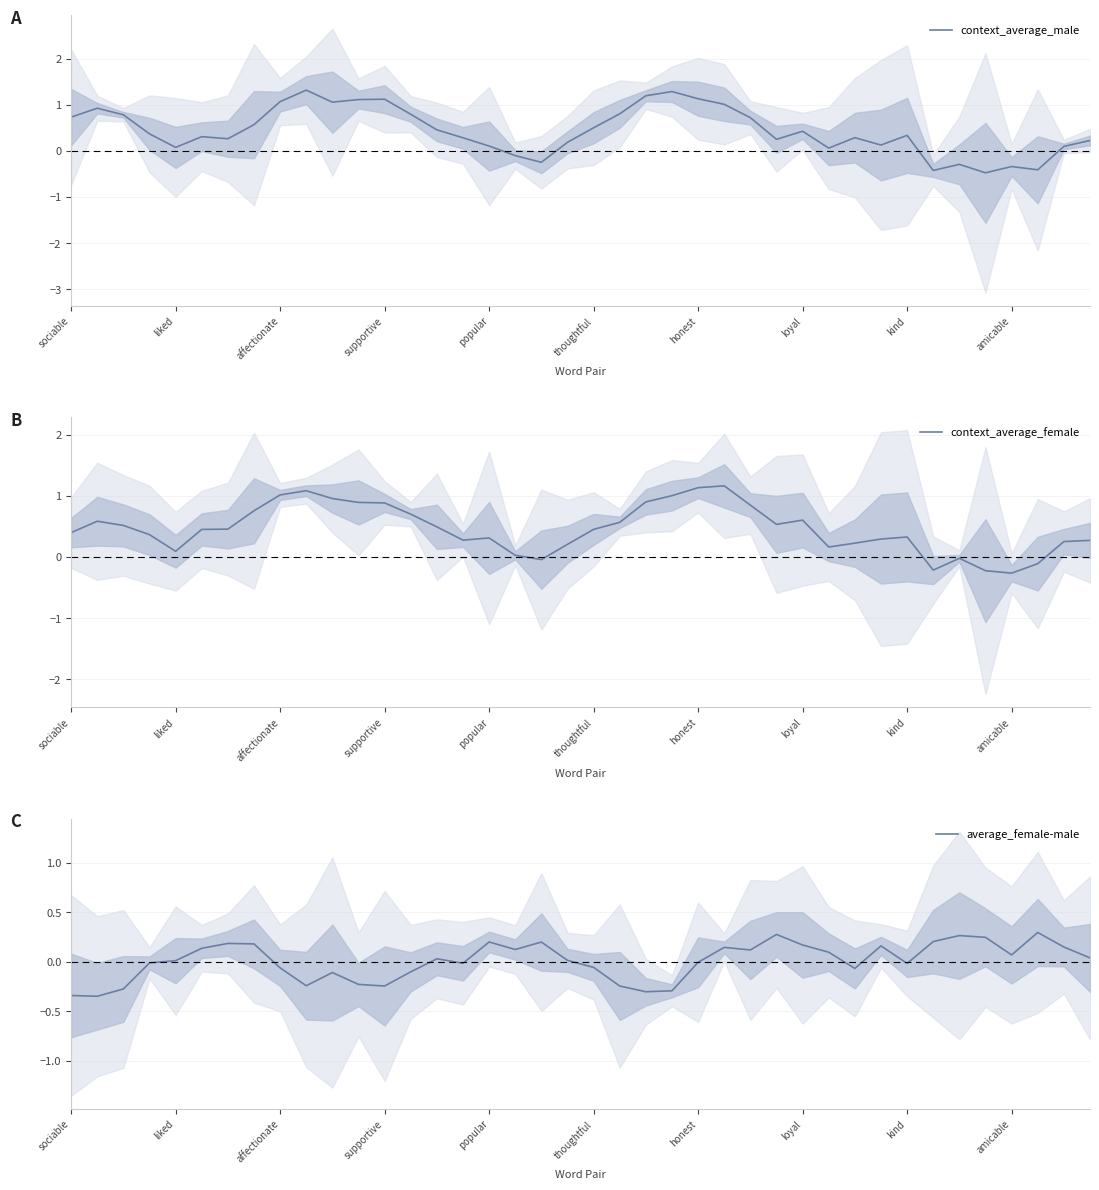

Reading left to right, list all the values displayed in this chart.

context_average_male: 0.7	0.9	0.8	0.4	0.1	0.3	0.3	0.6	1.1	1.3	1.1	1.1	1.1	0.8	0.5	0.3	0.1	-0.1	-0.2	0.2	0.5	0.8	1.2	1.3	1.1	1.0	0.7	0.3	0.4	0.1	0.3	0.1	0.3	-0.4	-0.3	-0.5	-0.3	-0.4	0.1	0.2
context_average_female: 0.4	0.6	0.5	0.4	0.1	0.5	0.5	0.8	1.0	1.1	1.0	0.9	0.9	0.7	0.5	0.3	0.3	0.0	-0.0	0.2	0.5	0.6	0.9	1.0	1.1	1.2	0.8	0.5	0.6	0.2	0.2	0.3	0.3	-0.2	-0.0	-0.2	-0.3	-0.1	0.3	0.3
average_female-male: -0.3	-0.3	-0.3	-0.0	0.0	0.1	0.2	0.2	-0.1	-0.2	-0.1	-0.2	-0.2	-0.1	0.0	-0.0	0.2	0.1	0.2	0.0	-0.1	-0.2	-0.3	-0.3	-0.0	0.1	0.1	0.3	0.2	0.1	-0.1	0.2	-0.0	0.2	0.3	0.2	0.1	0.3	0.2	0.0